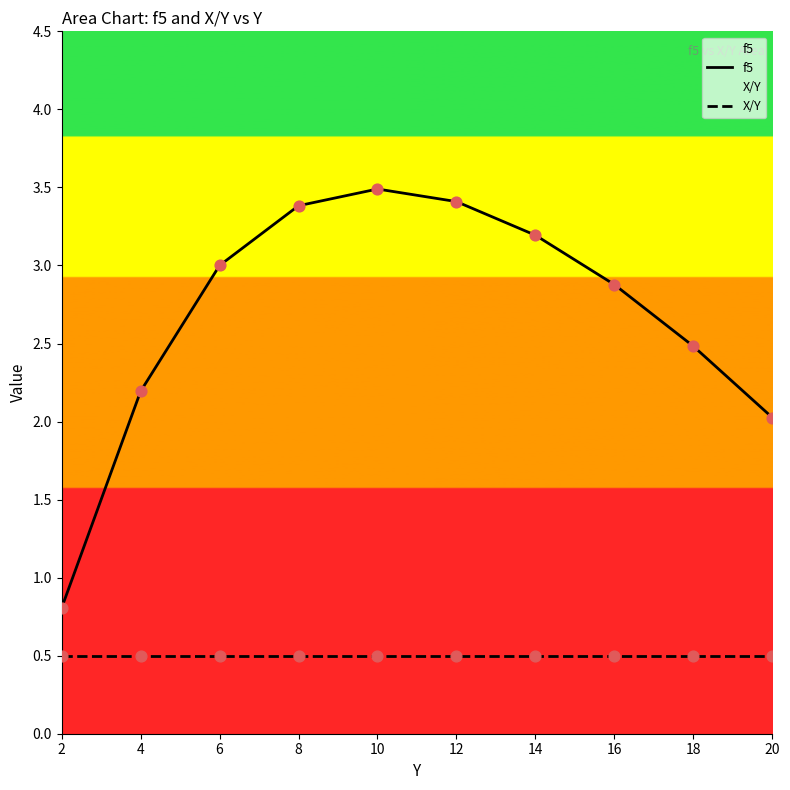

Which series reaches the minimum Y coordinate?

X/Y